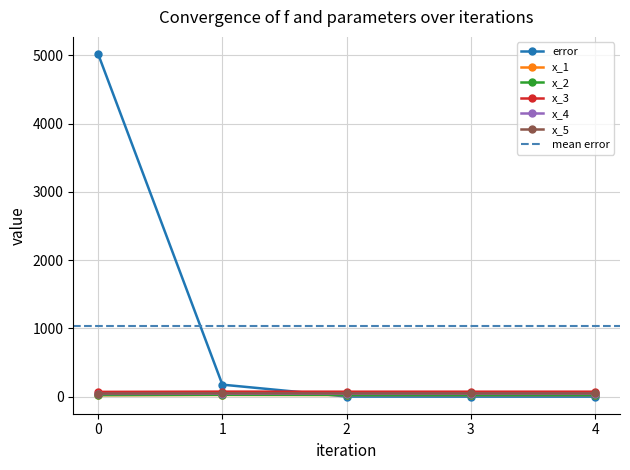

What are all the series names shown in the legend?

error, x_1, x_2, x_3, x_4, x_5